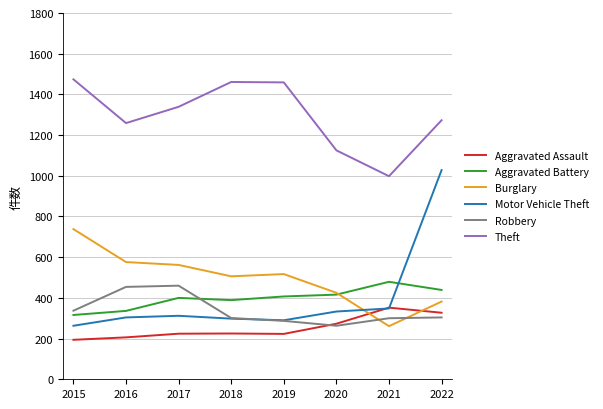

Which series changed the most between 2015 and 2019?

Burglary